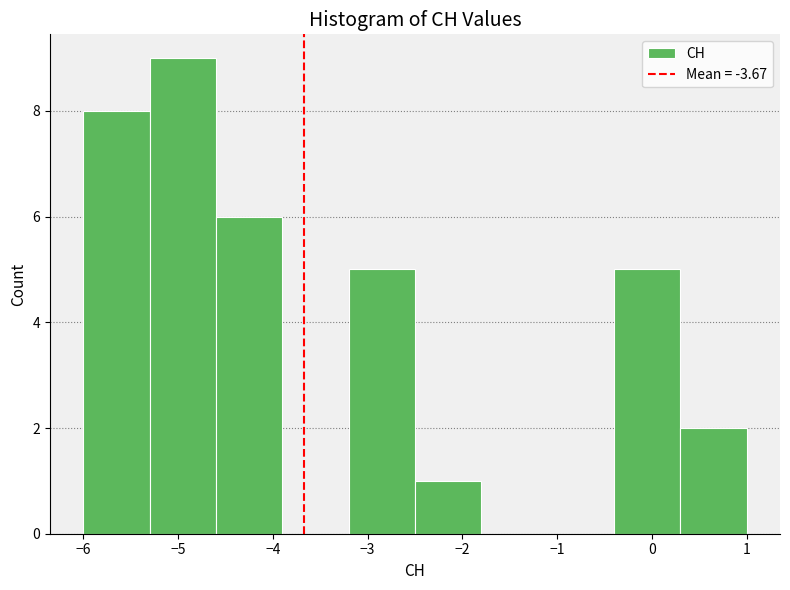

Reading left to right, list every bar in this chart as the range it spans on the x-axis followed by its height. The values are not printed on the chart, so give them approximately, as read against the axis.

-6.0 to -5.3: 8
-5.3 to -4.6: 9
-4.6 to -3.9: 6
-3.9 to -3.2: 0
-3.2 to -2.5: 5
-2.5 to -1.8: 1
-1.8 to -1.1: 0
-1.1 to -0.4: 0
-0.4 to 0.3: 5
0.3 to 1.0: 2